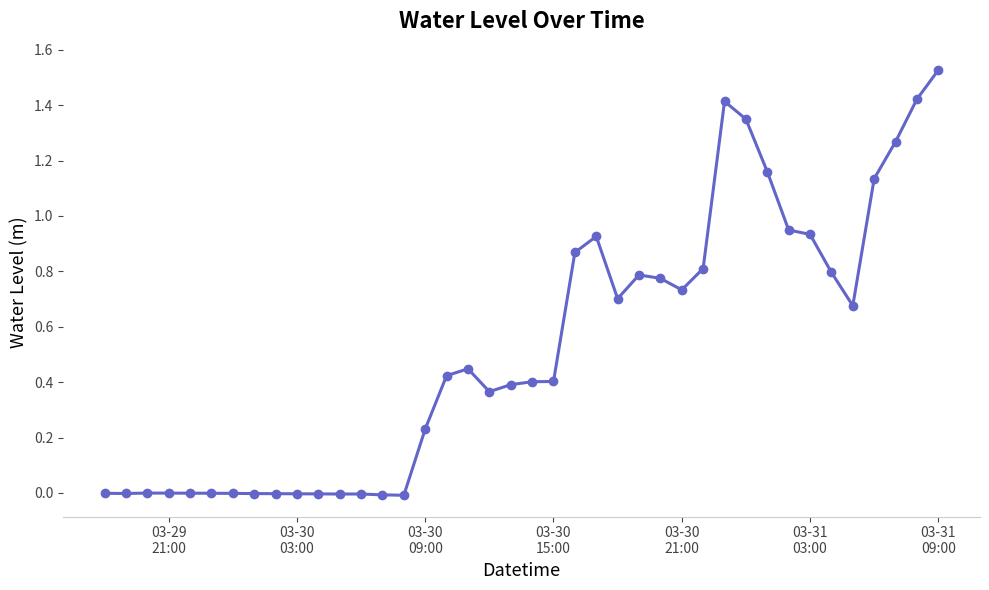

True or false: there are more than 1 points higher than both neighbors.

True